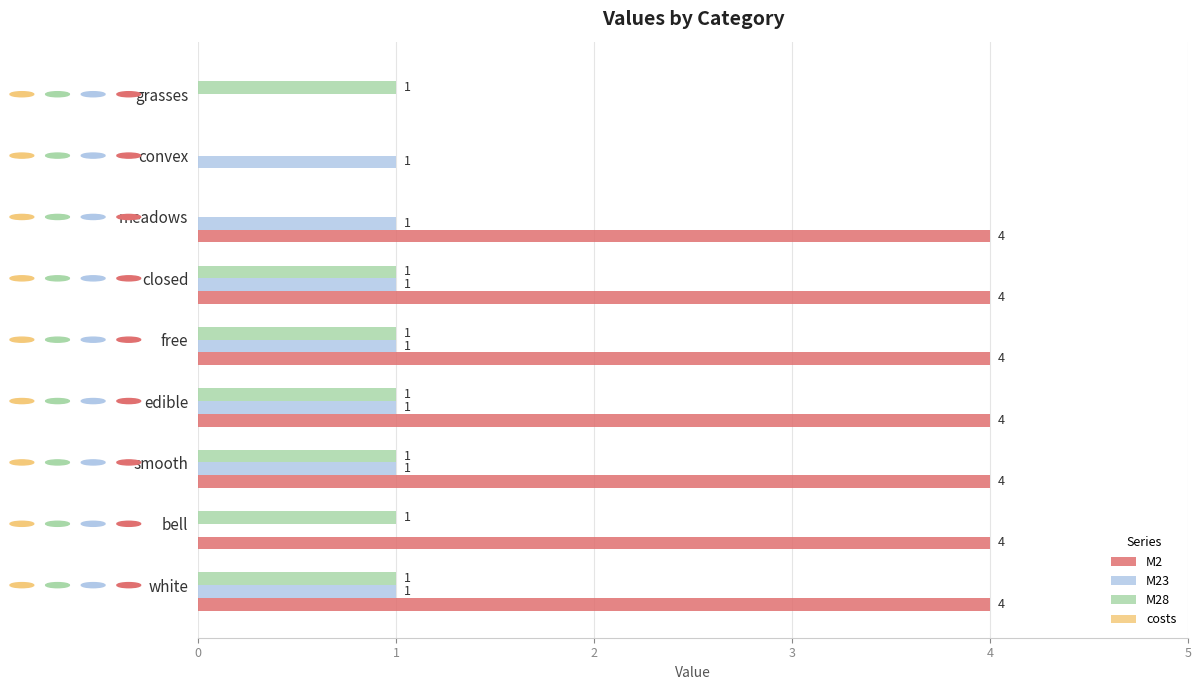

What is the total value across all series at smooth?

6